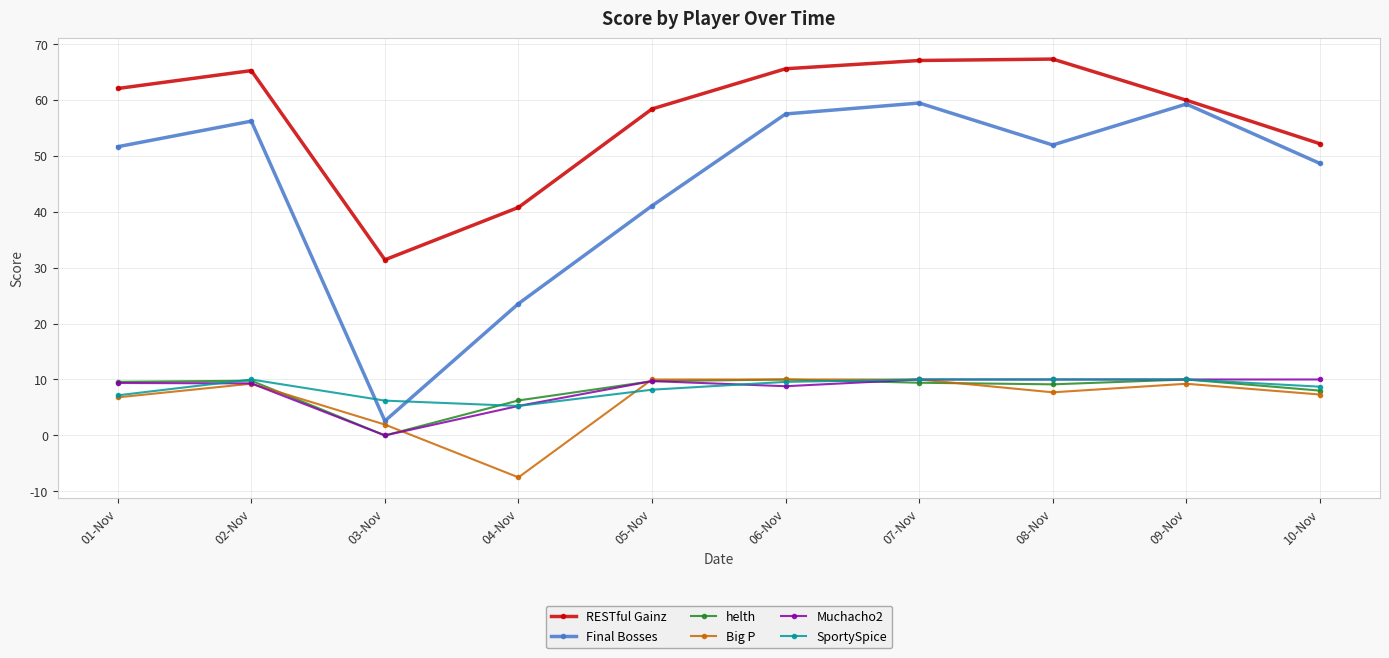

Between 04-Nov and 05-Nov, which series saw the biggest shift?

RESTful Gainz